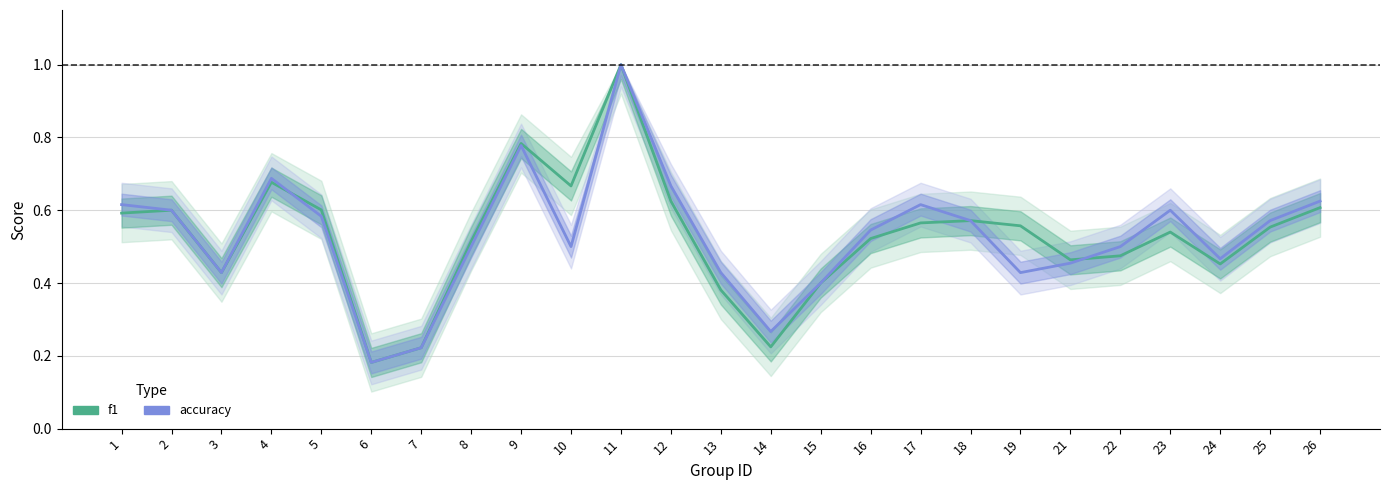

What is the value of the f1 point at the 4th from the left?

0.7